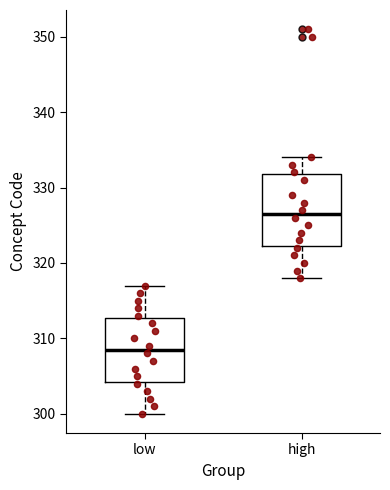

Which box's median line is the highest?

high